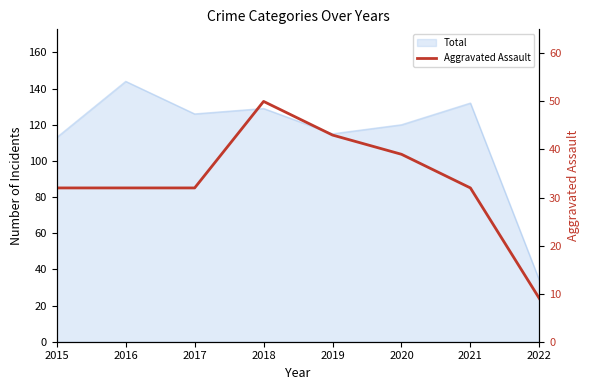

How many values exceed 32?

3